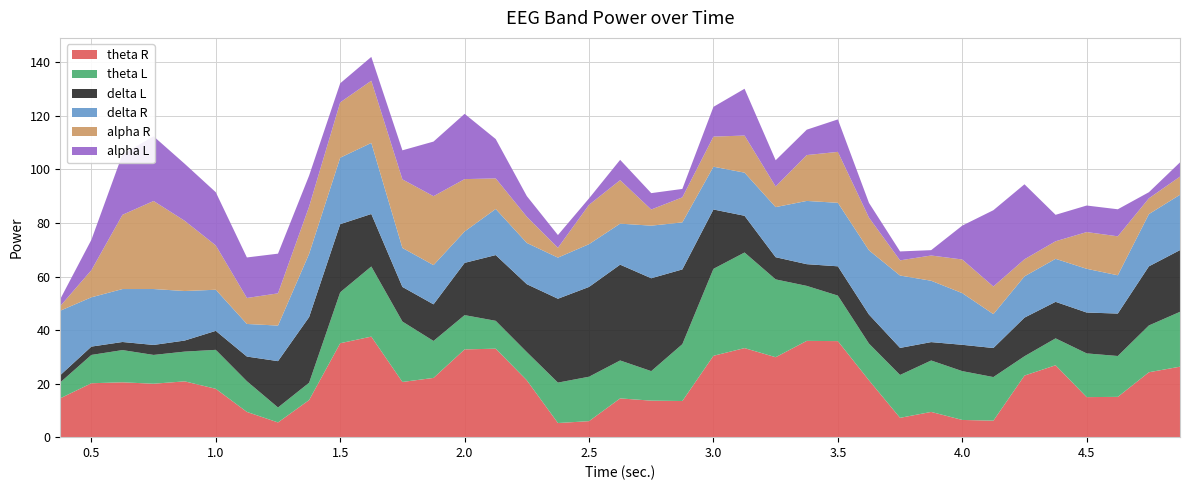

Reading left to right, what are all the values shown in this chart?

theta R: 14.5	20.1	20.5	20.0	20.9	18.1	9.4	5.5	13.9	35.1	37.6	20.6	22.1	32.8	33.0	21.2	5.3	6.0	14.5	13.6	13.5	30.4	33.3	29.9	36.0	35.9	21.2	7.2	9.4	6.4	6.2	23.0	26.9	15.0	15.1	24.2	26.3
theta L: 5.9	10.6	12.0	10.8	11.1	14.6	11.5	5.6	6.5	19.0	26.2	22.6	13.8	12.8	10.4	10.5	15.1	16.6	14.2	11.0	21.2	32.5	35.7	29.1	20.5	17.0	13.7	16.0	19.2	18.2	16.3	7.2	10.1	16.3	15.3	17.5	20.5
delta L: 2.7	3.1	3.0	3.7	4.1	7.1	9.2	17.3	24.5	25.4	19.6	12.9	13.7	19.5	24.6	25.4	31.3	33.5	35.8	34.7	27.9	22.2	13.7	8.3	8.1	10.9	10.8	10.1	6.9	9.8	10.8	14.4	13.6	15.3	15.8	22.1	23.1
delta R: 24.1	18.4	19.8	20.9	18.5	15.4	12.2	13.3	23.6	24.8	26.6	14.6	14.7	11.7	17.2	15.4	15.4	16.0	15.3	19.6	17.6	16.0	16.1	18.7	23.6	23.7	24.0	27.0	22.9	19.3	12.7	15.4	16.1	16.3	14.3	19.5	20.7
alpha R: 1.7	10.1	27.7	32.9	26.2	16.6	9.7	12.0	17.7	20.7	23.2	25.6	25.8	19.6	11.4	9.8	3.7	14.7	16.2	6.0	9.3	11.2	13.9	7.7	17.1	19.0	12.2	5.7	9.4	12.6	10.3	6.4	6.6	13.7	14.6	5.9	6.8
alpha L: 2.6	11.3	22.6	24.2	21.3	19.9	15.1	14.8	11.6	7.1	8.9	10.8	20.4	24.4	14.7	7.7	4.8	2.4	7.6	6.1	3.1	11.1	17.5	9.8	9.5	12.1	5.5	3.3	2.0	12.7	28.5	28.0	9.9	9.9	10.1	2.3	5.3